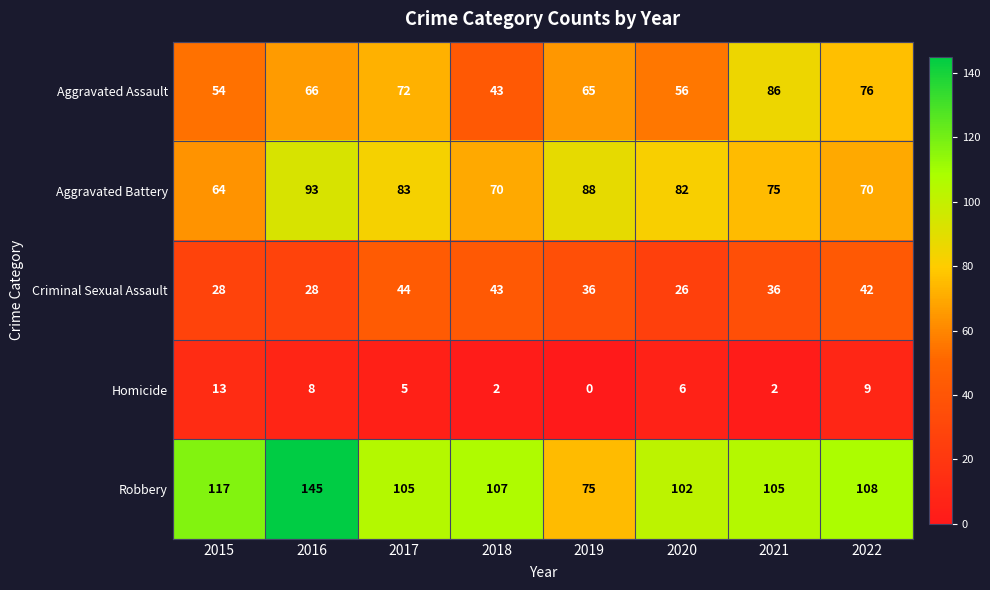

Is the value of Aggravated Battery at 2019 greater than the value of Robbery at 2018?

No